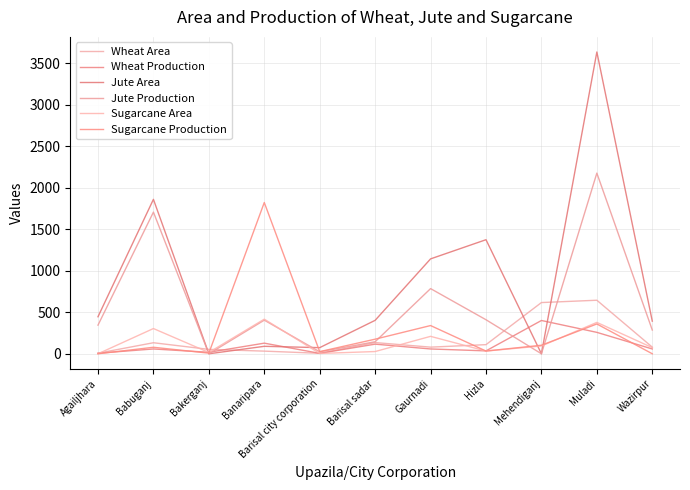

After their last crossing, which series has the higher values: Wheat Production or Jute Area?

Jute Area